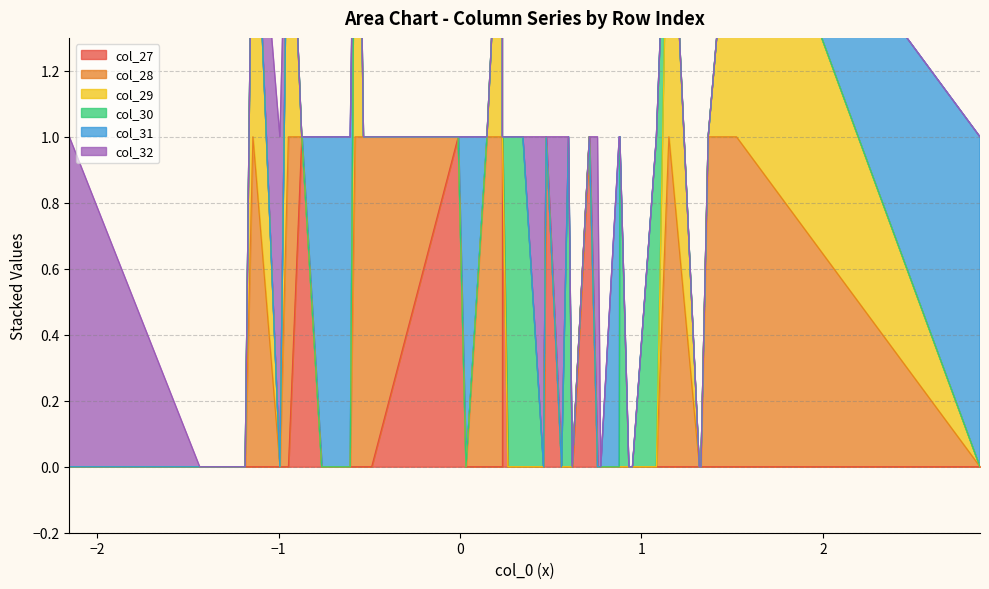

Rank the categories by col_30 value from lowest to highest.

0, 1, 3, 4, 5, 6, 7, 8, 10, 11, 12, 13, 14, 15, 16, 17, 18, 19, 20, 21, 22, 24, 25, 26, 27, 28, 29, 31, 32, 33, 34, 35, 36, 38, 39, 2, 9, 23, 30, 37